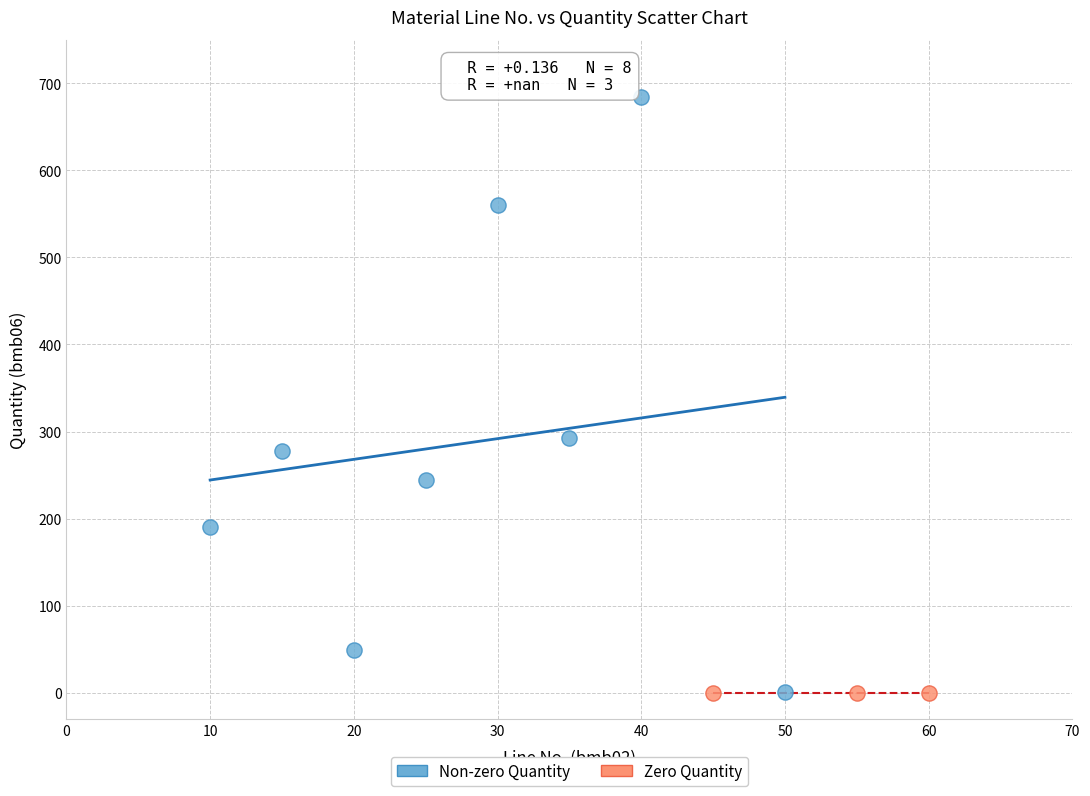

What are all the series names shown in the legend?

Non-zero Quantity, Zero Quantity